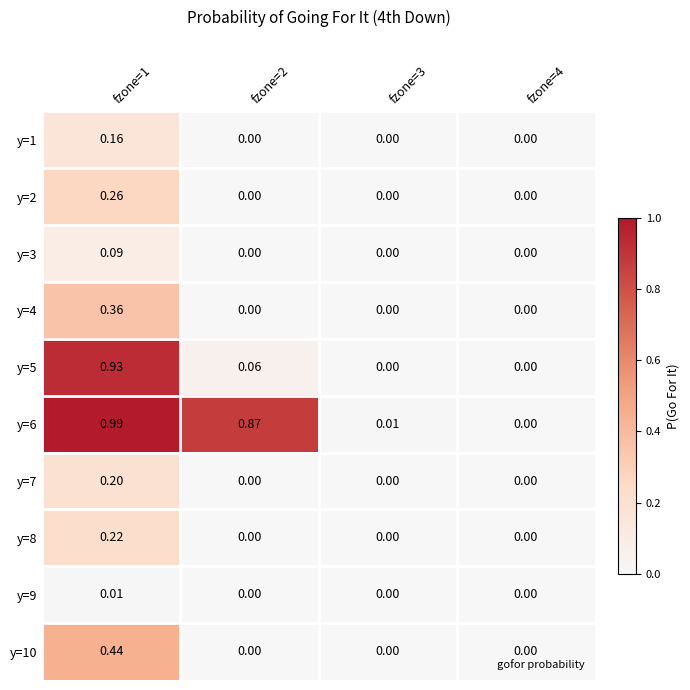

Count the number of categories in the chart.

4